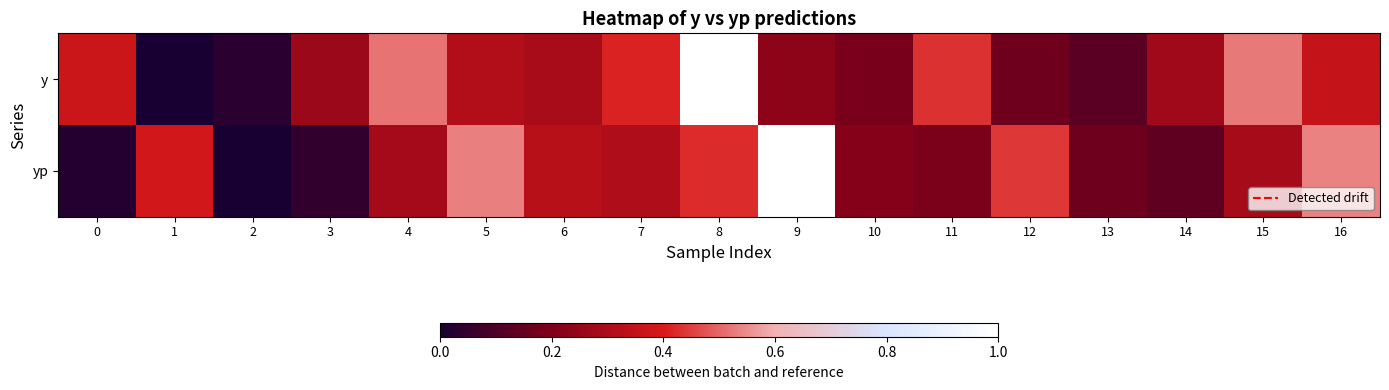

What is the greatest value displayed?

1.0